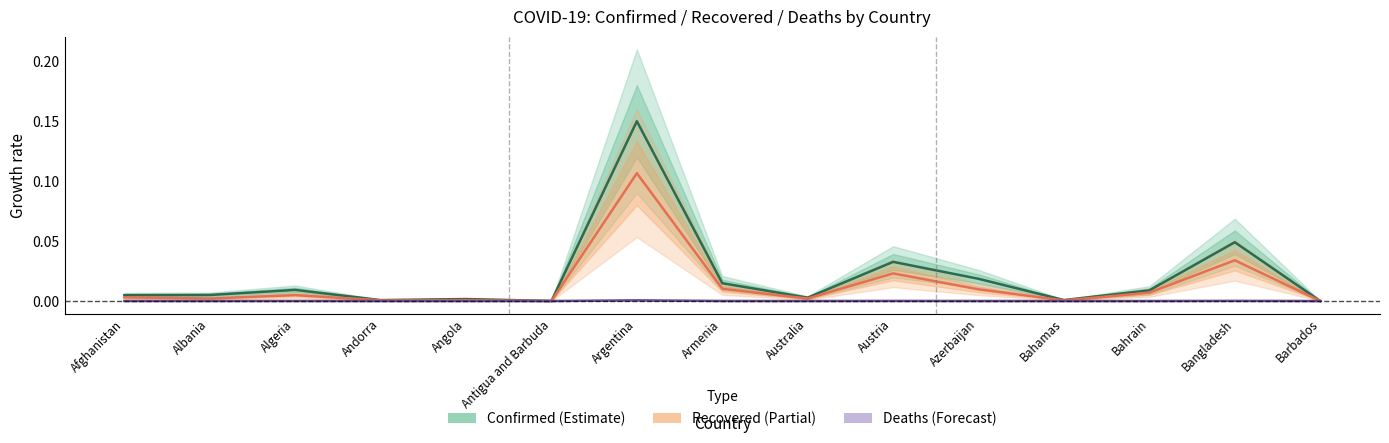

In Recovered, how many points are higher than both neighbors (excluding endpoints)?

5